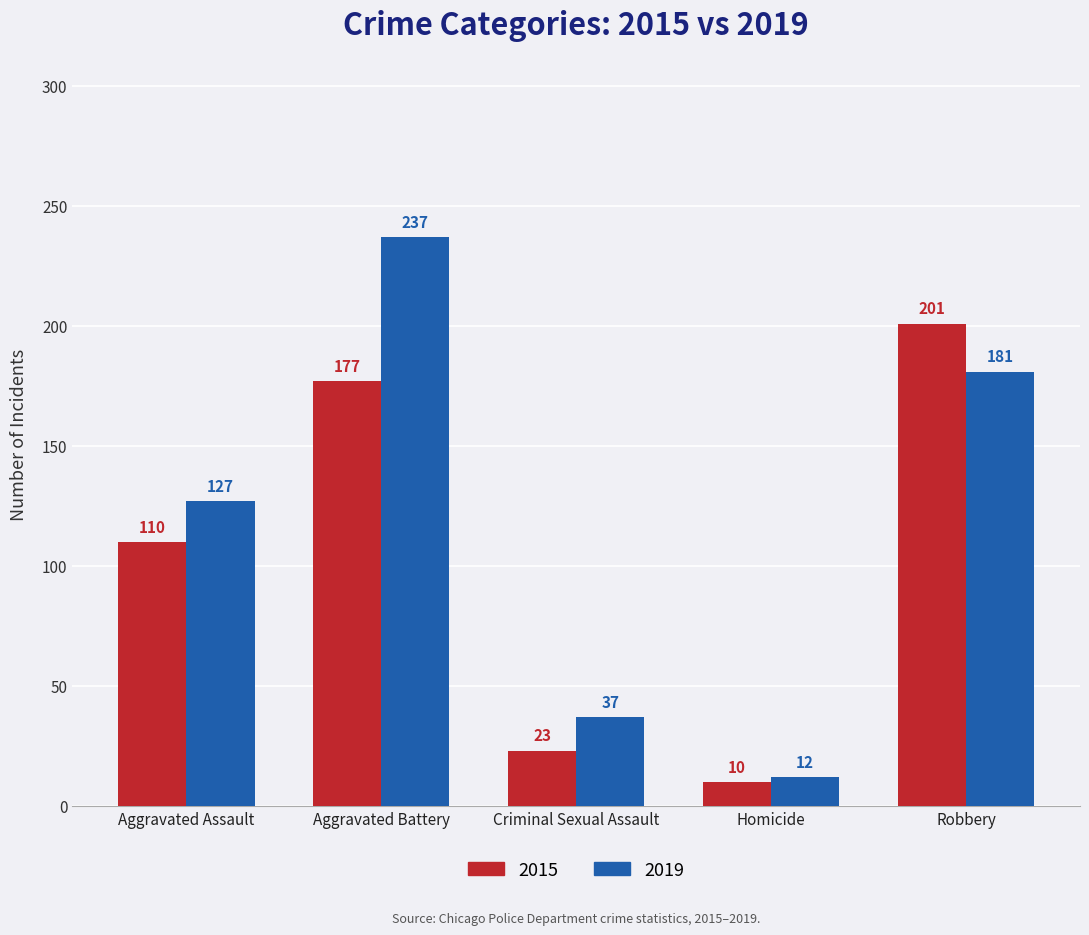

At which category is the sum across all series the highest?

Aggravated Battery